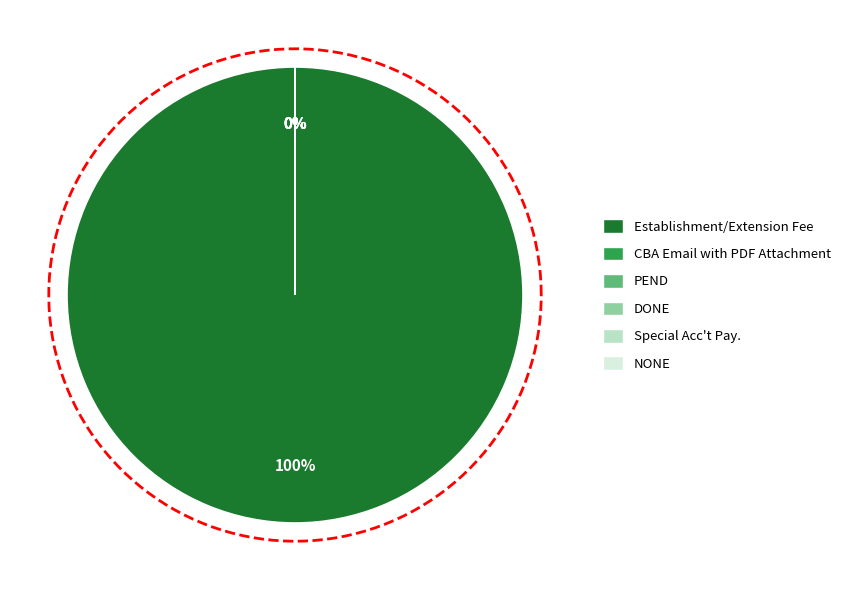

How many slices are in this pie chart?

6